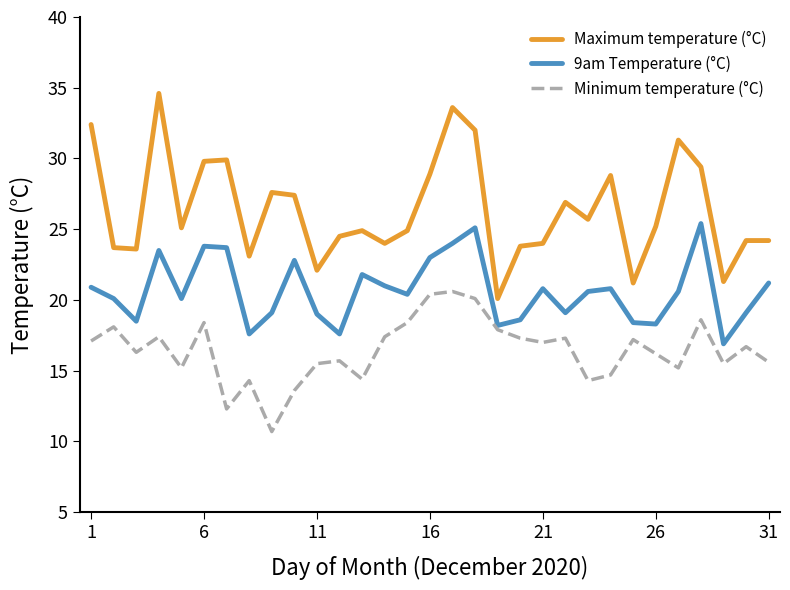

Which series has the widest spread of values?

Maximum temperature (°C)